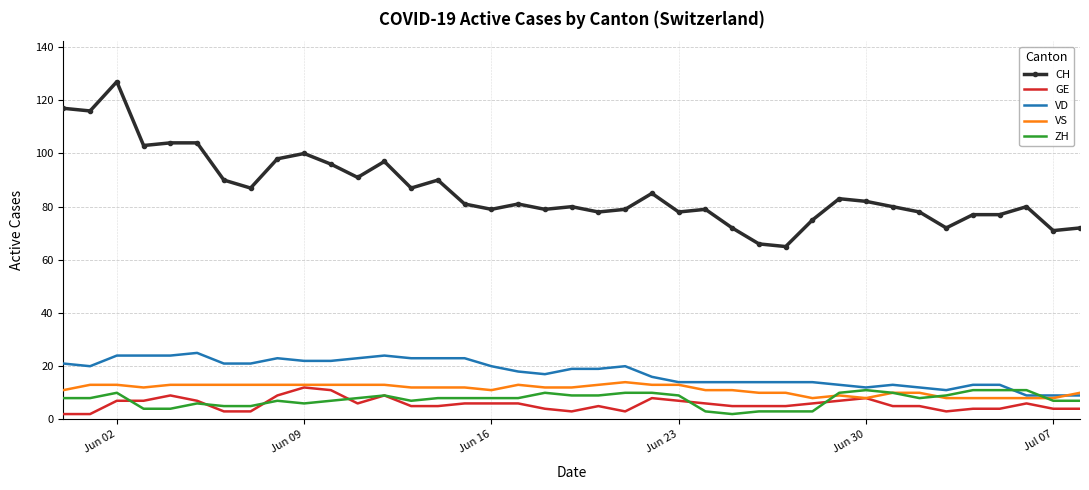

At how many categories does at least one series exceed 7?

39